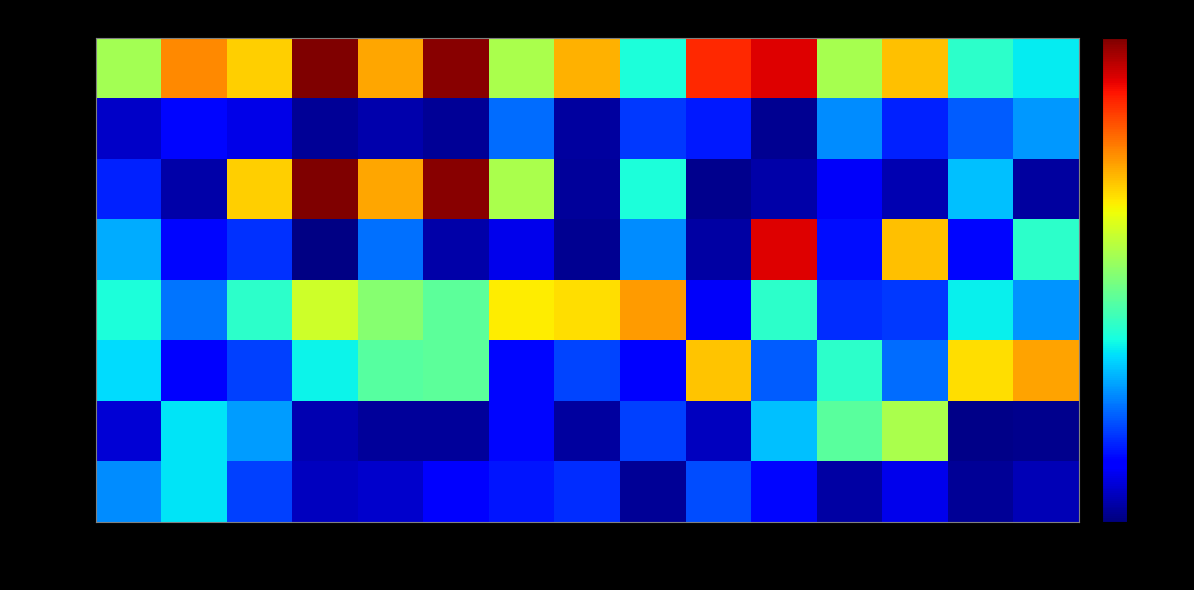

At how many categories does at least one series exceed 0?

15